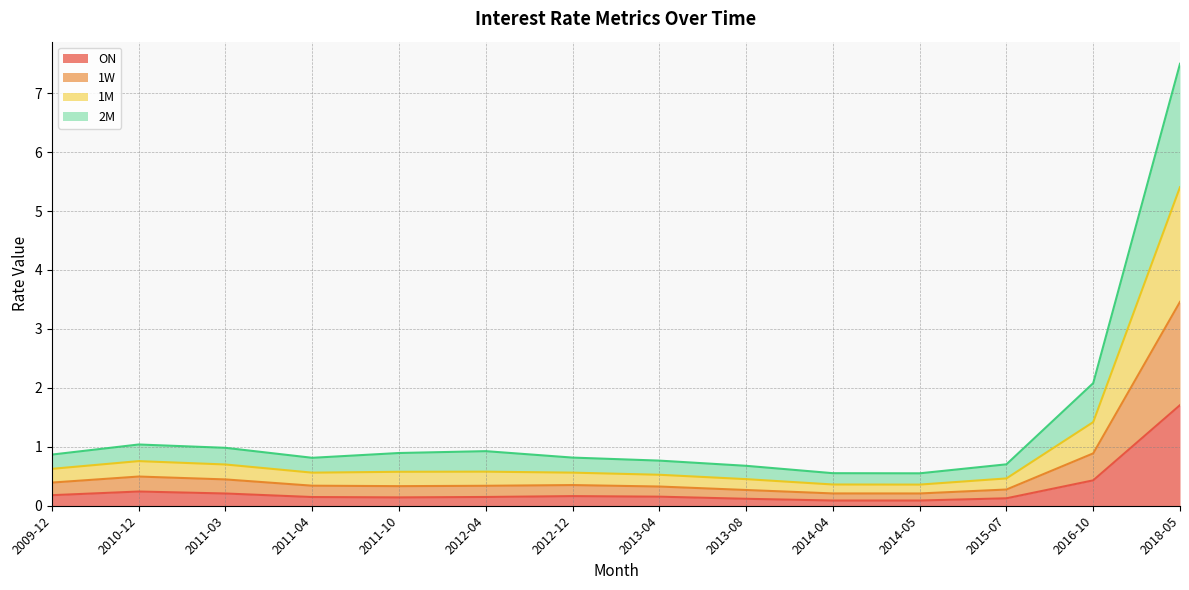

What is the value of the 2M point at the 5th from the left?

0.3